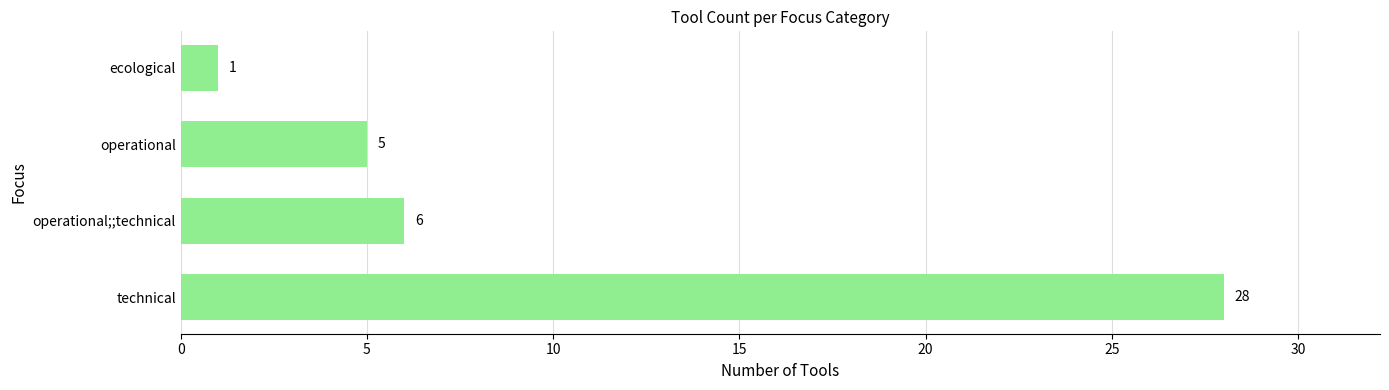

The chart shows a value of 9 at operational. True or false?

False